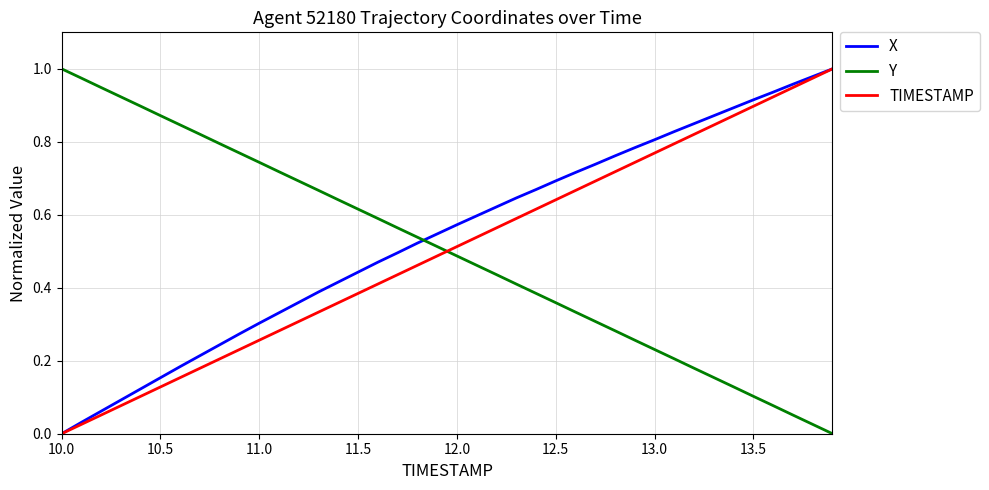

How many categories are shown in the chart?

40